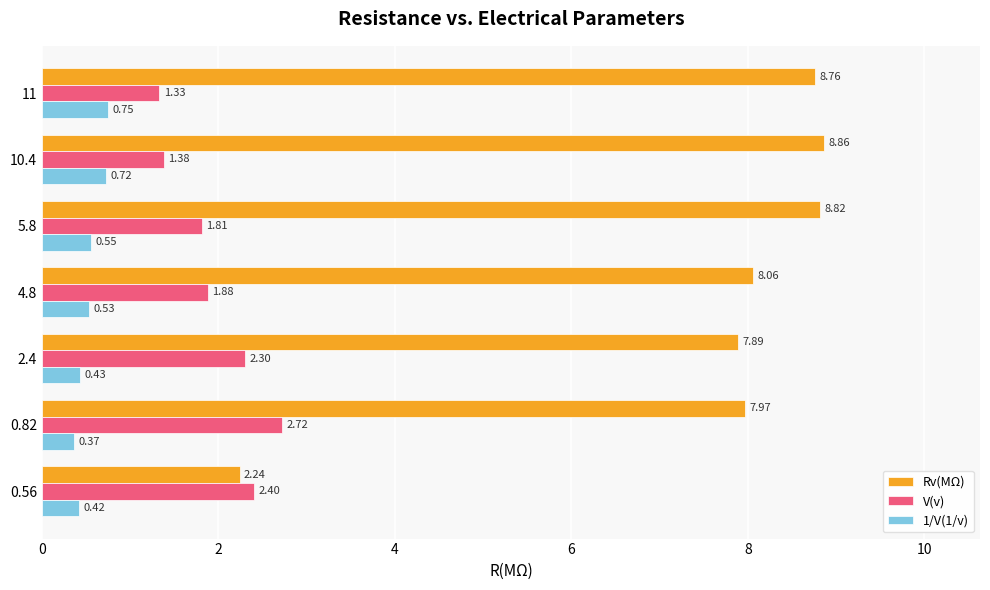

What is the average value of the V(v) series?

2.0